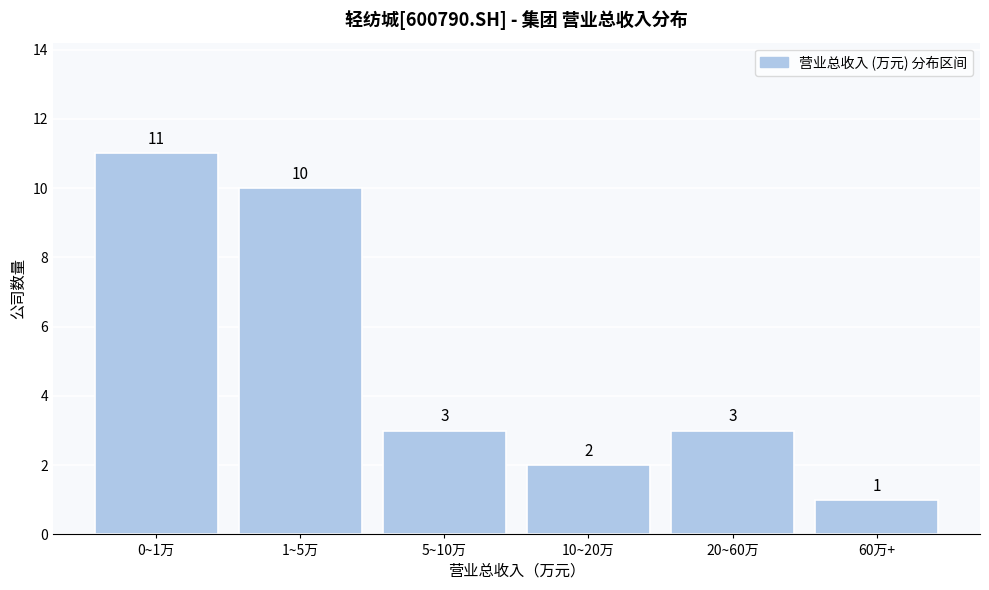

Reading left to right, list all the values displayed in this chart.

0~1万=11	1~5万=10	5~10万=3	10~20万=2	20~60万=3	60万+=1